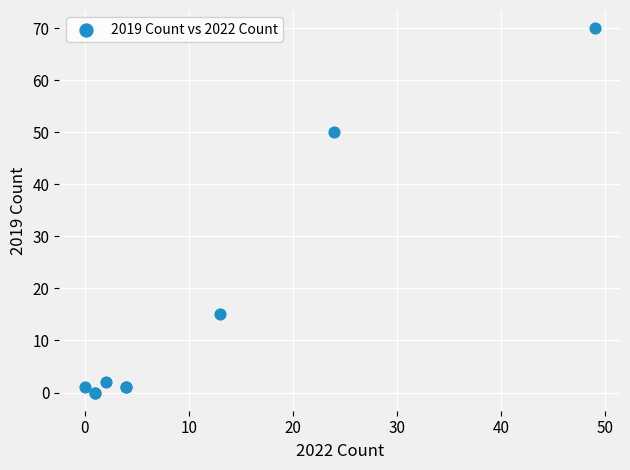

What Y value in the scatter plot is closest to 35?

50